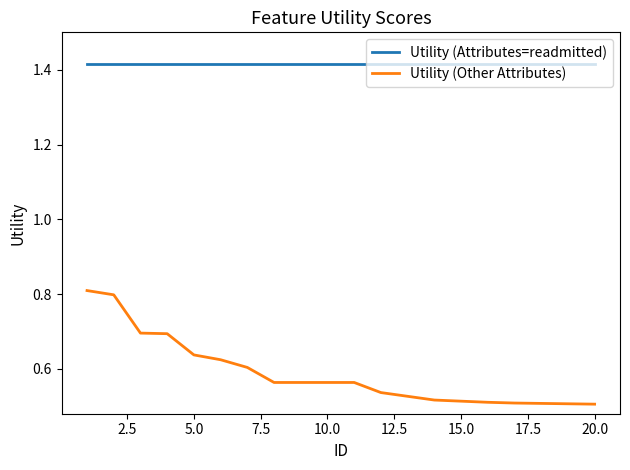

True or false: Utility (Attributes=readmitted) and Utility (Other Attributes) intersect in this chart.

False